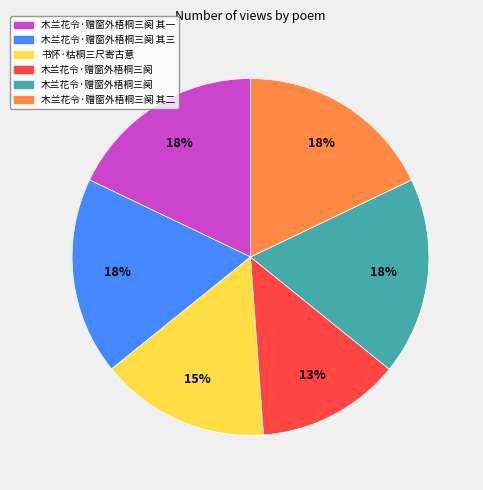

Does any single category account for the majority?

No